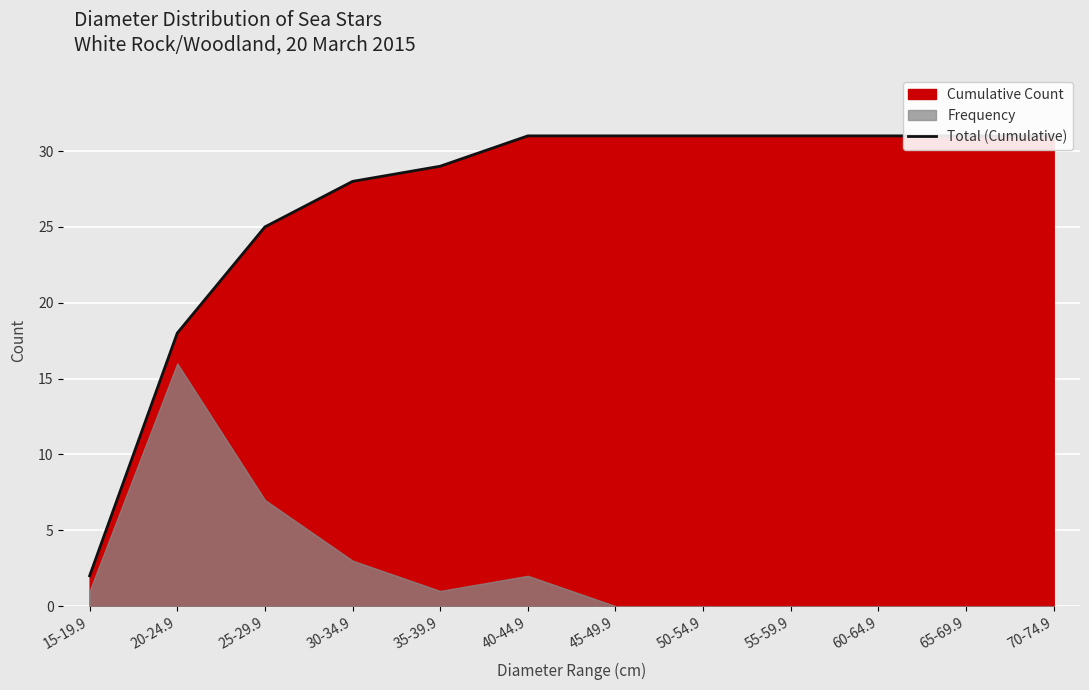

How many categories are shown in the chart?

12